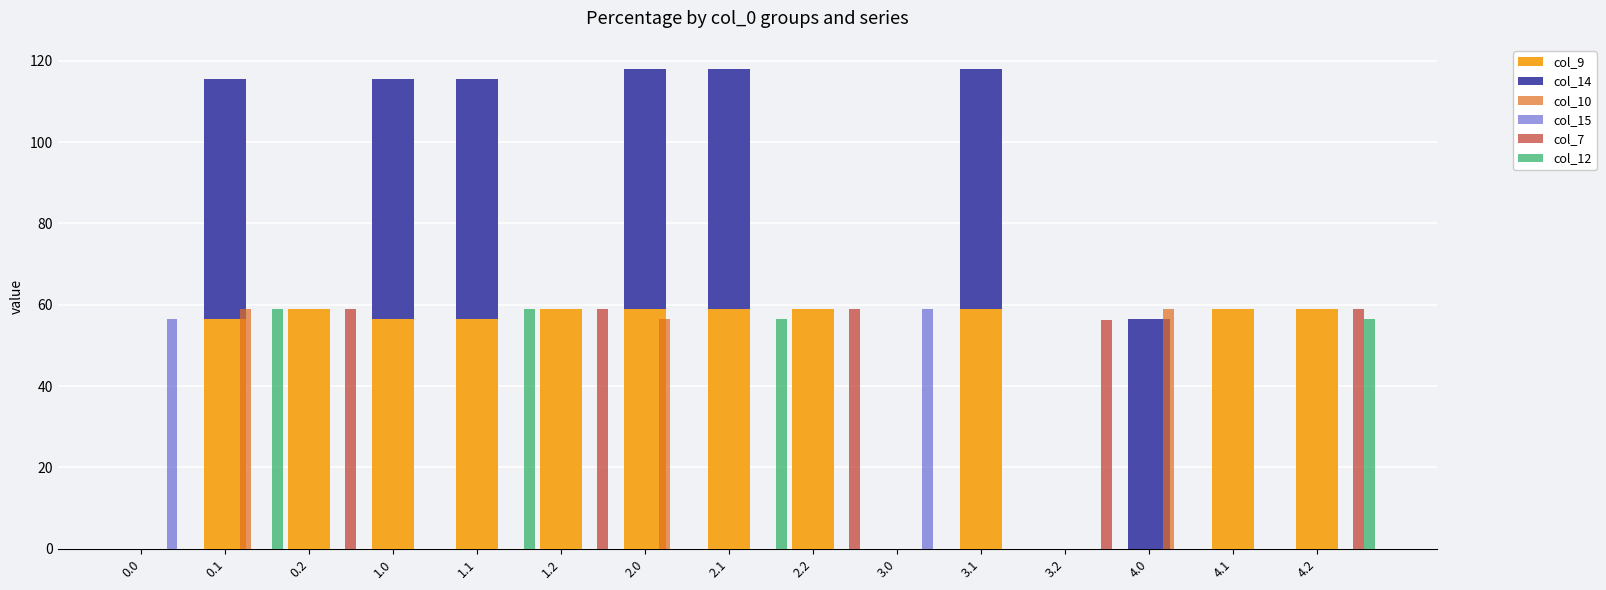

True or false: col_15 has a value of 0.0 at 0.1.

True